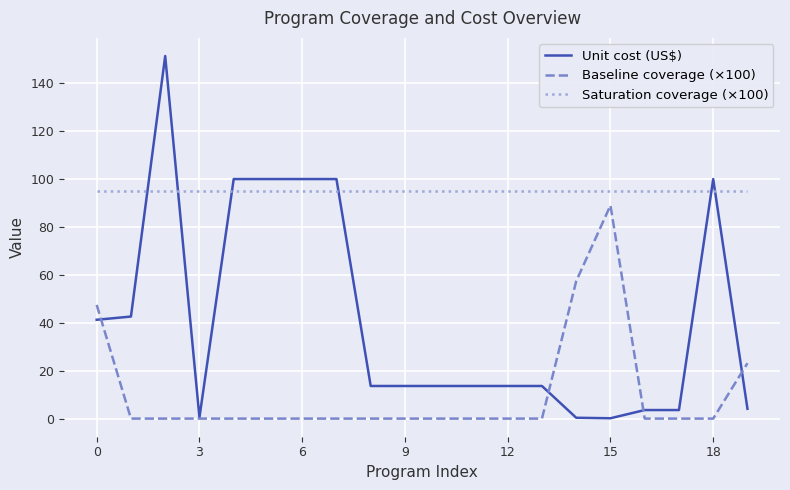

Which series has the largest total across all categories?

Saturation coverage (×100)